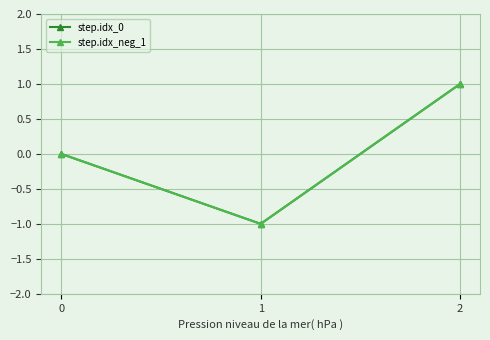

The step.idx_0 series shows 1 at 2. True or false?

True